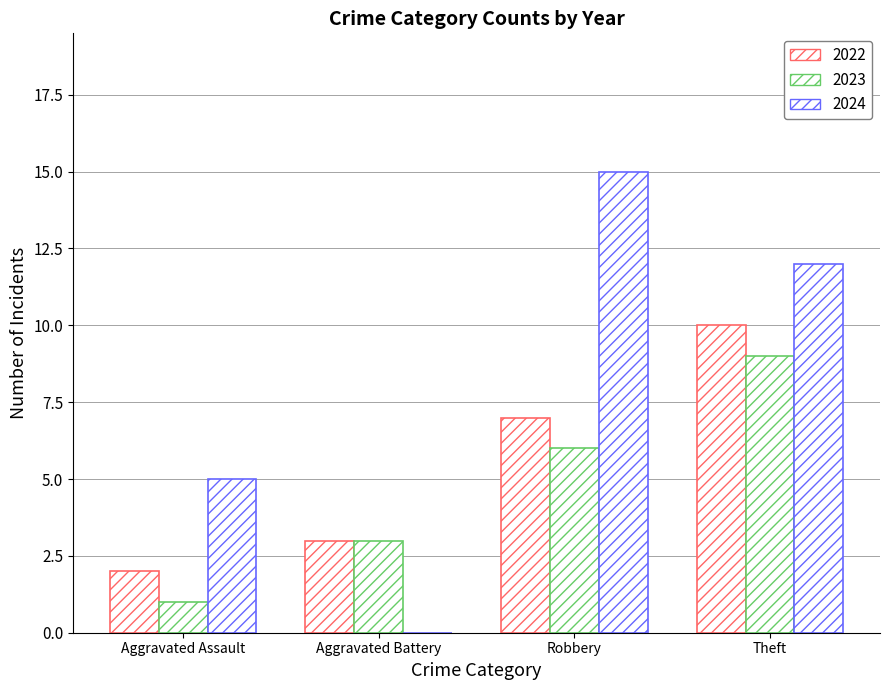

Reading left to right, extract all data points from this chart.

2022: 2	3	7	10
2023: 1	3	6	9
2024: 5	0	15	12